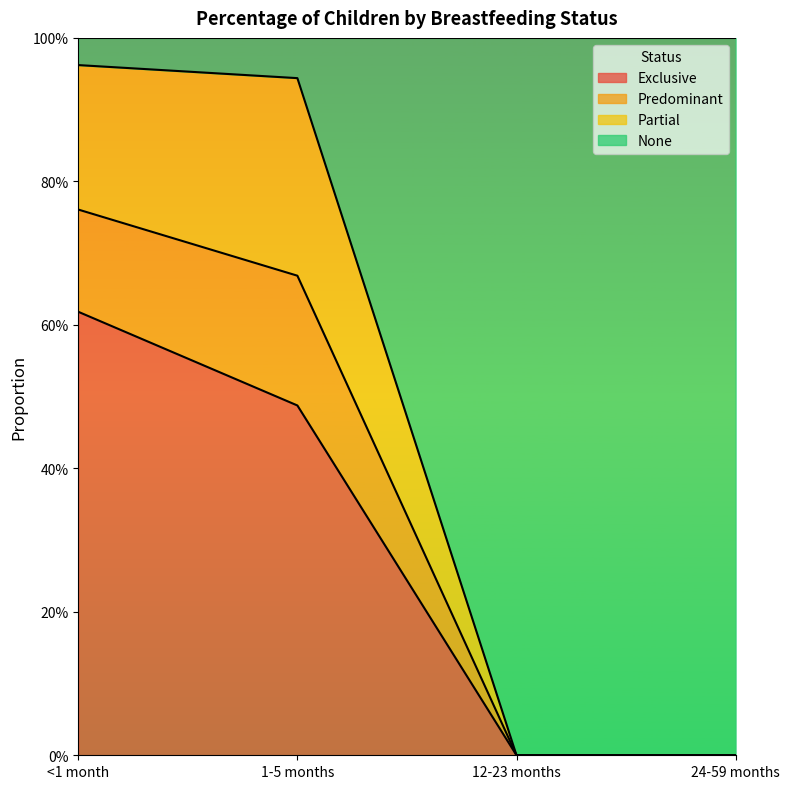

What are all the series names shown in the legend?

Exclusive, Predominant, Partial, None